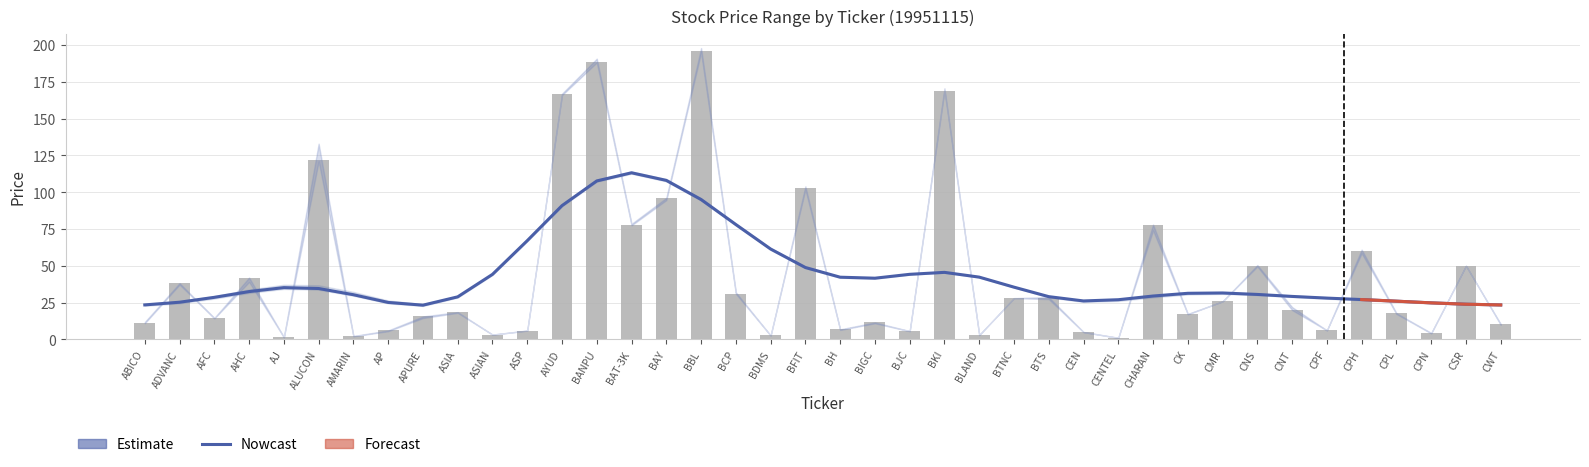

The CLOSE series shows 26.2 at ASIA. True or false?

False